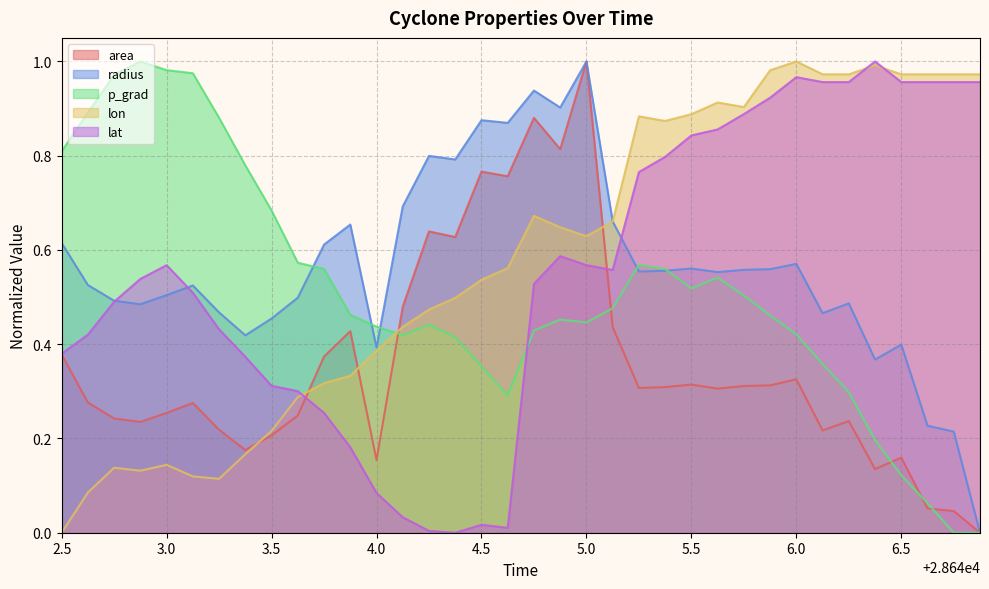

Which category has the highest value in the radius series?

5.0